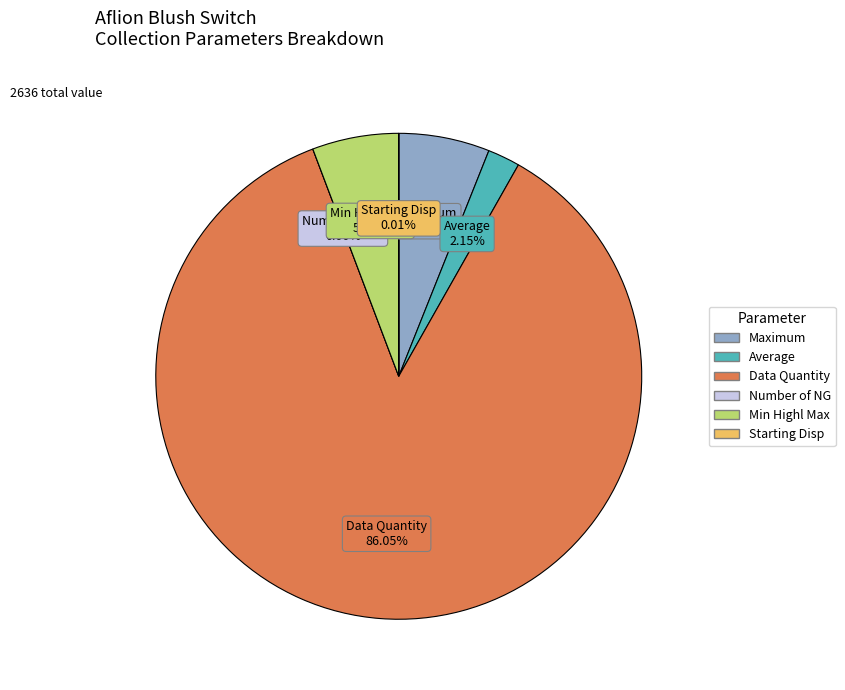

To the nearest percent, what portion does Average represent?

2%